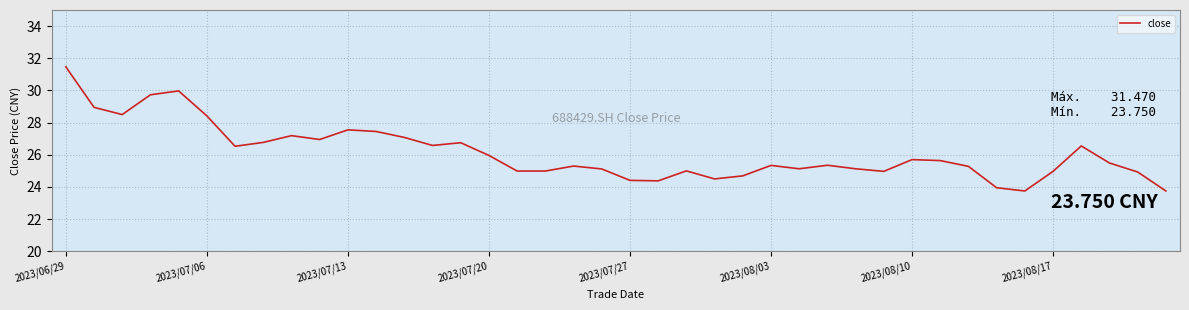

What is the smallest value displayed?

23.8